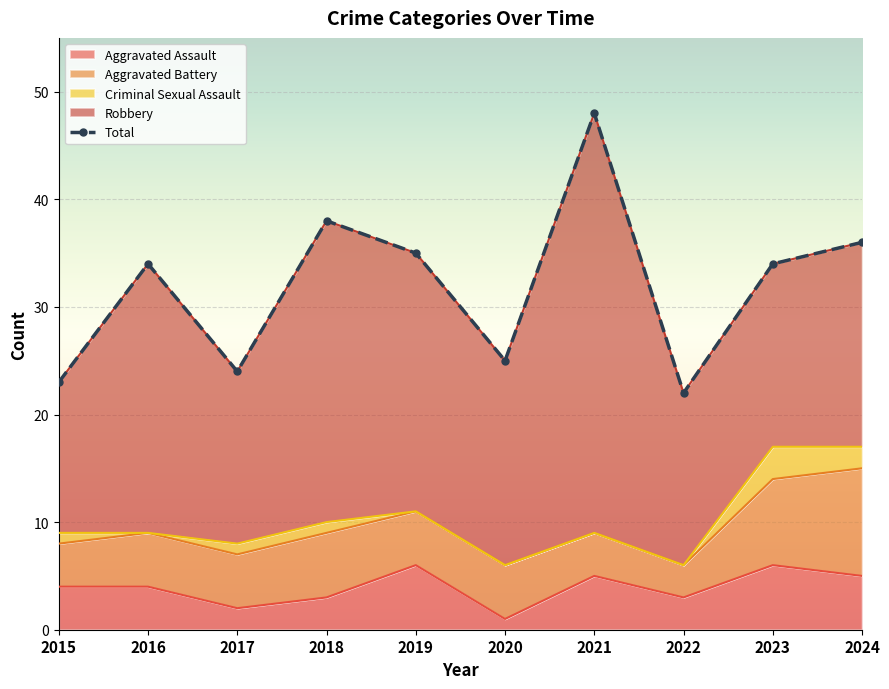

At which label is Aggravated Assault closest to 3?

2018